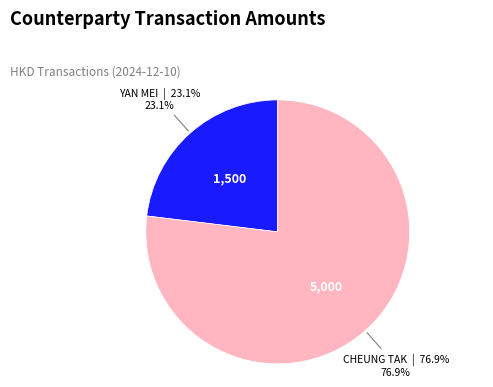

Is there any slice that represents more than half of the pie?

Yes